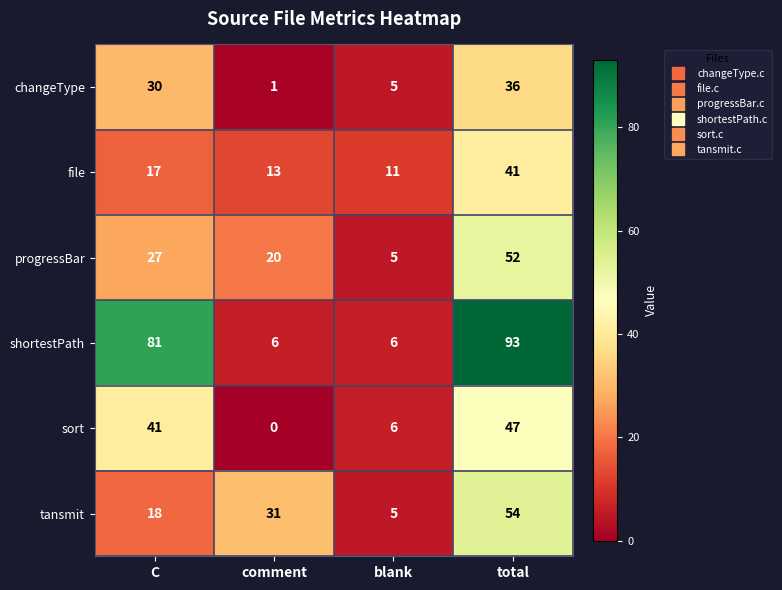

What is the difference between the maximum and second lowest values in the progressBar series?

32